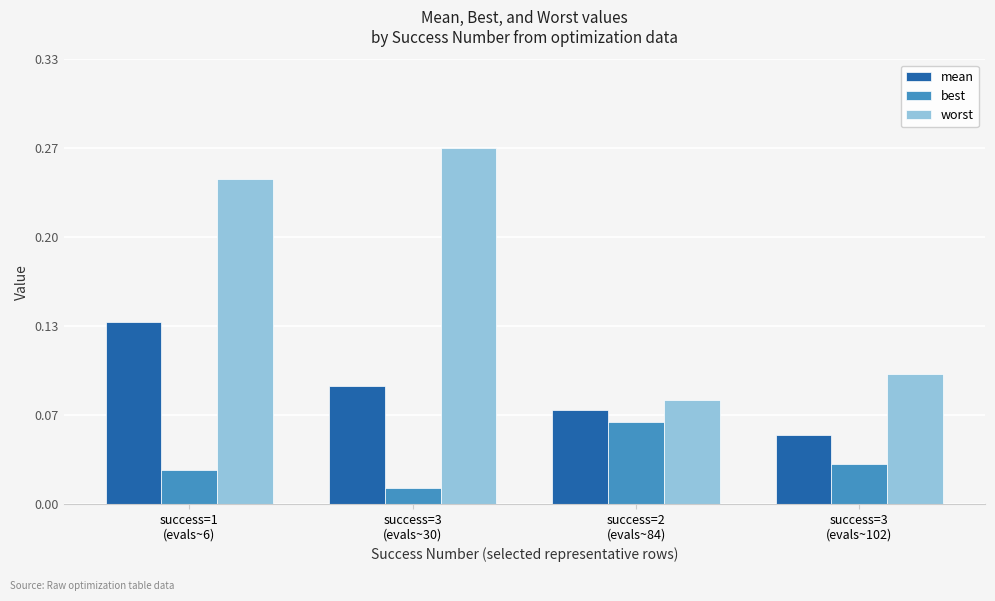

What is the difference between the highest and lowest values at success=3
(evals~102)?

0.1